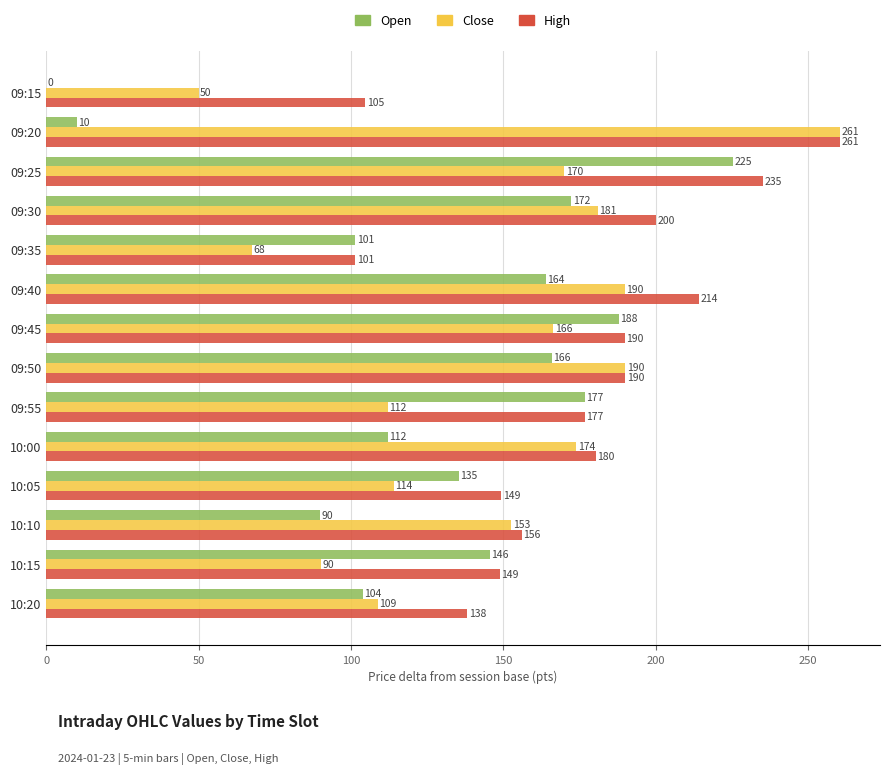

Where is High nearest to the value 181?

10:00